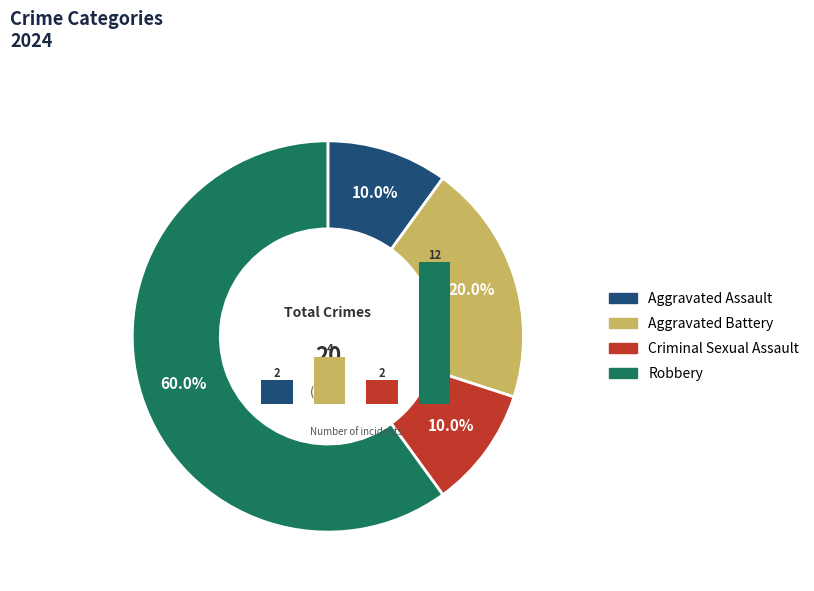

What is the change in value from 1 to 3?

+8